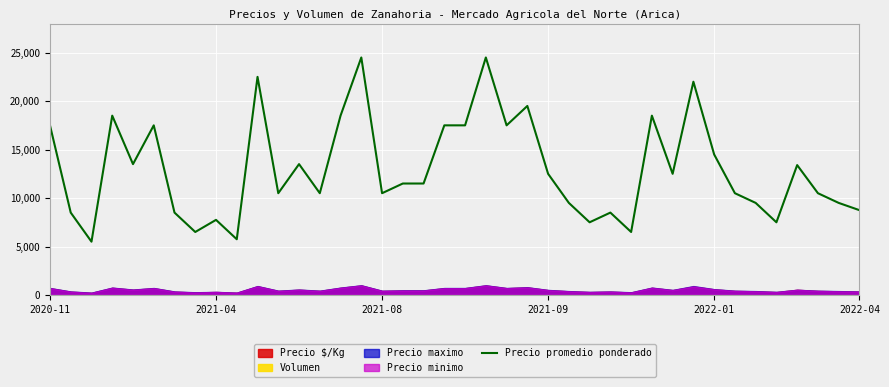

How many data points are above 11500?

19